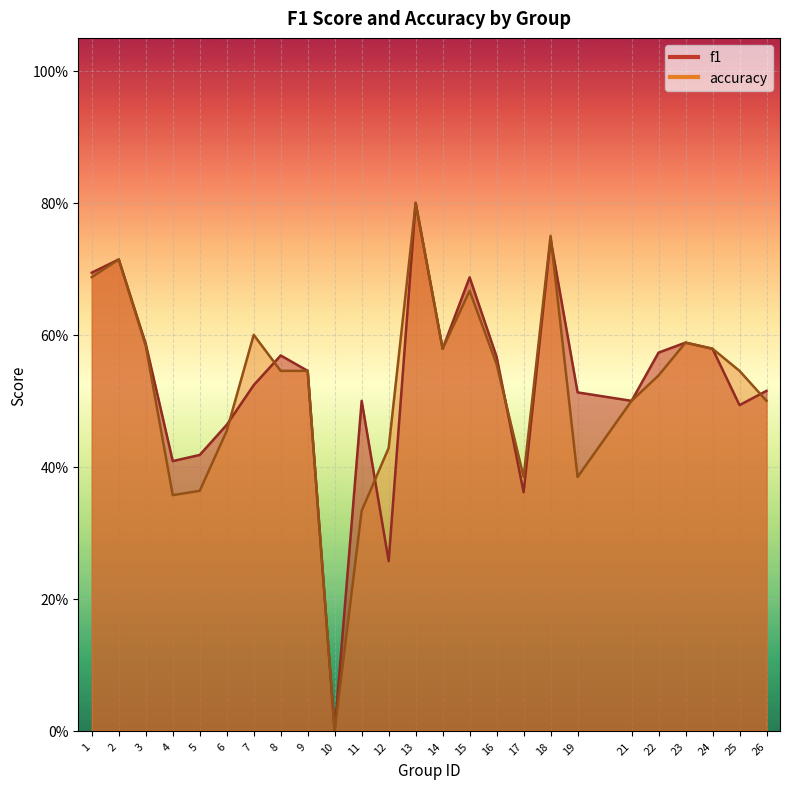

Rank the series by their maximum value, from highest to lowest.

f1, accuracy